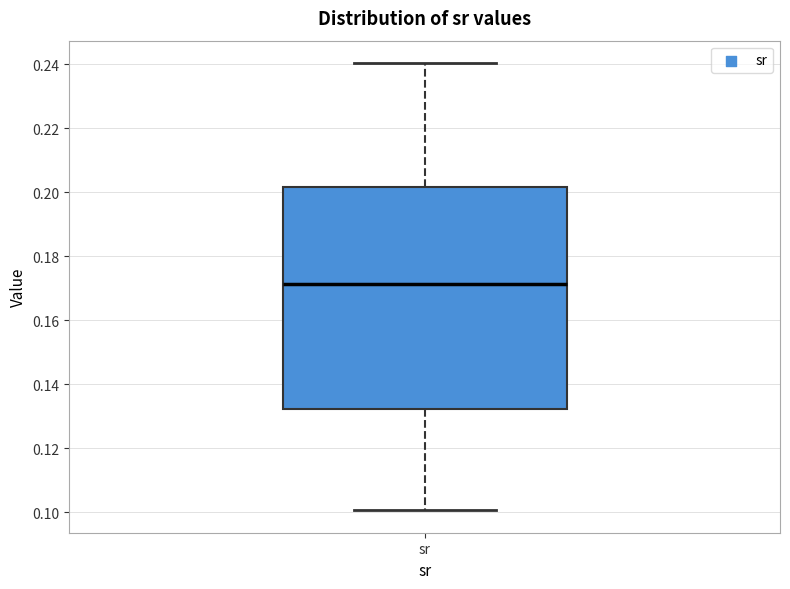

Transcribe this box plot: give where the median line is, the range the box spans, and where the two whiskers end, as read against the y-axis. The values are not printed on the chart, so give them approximately, as read against the axis.

median 0.172, box 0.132 to 0.202, whiskers 0.100 to 0.240